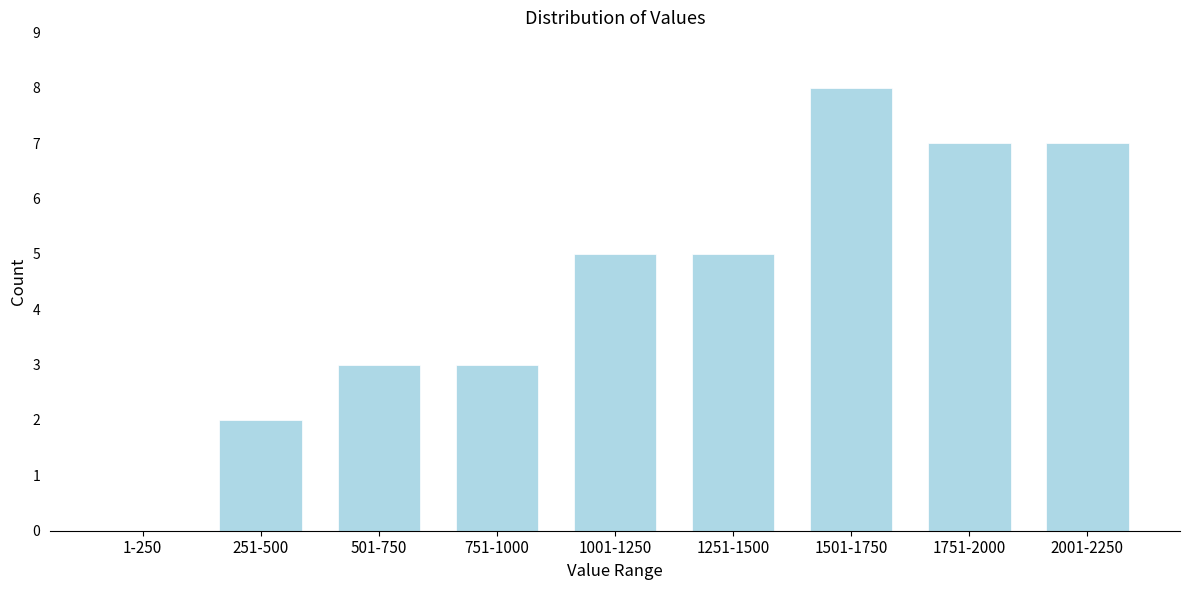

Reading left to right, what are all the values shown in this chart?

1-250=0	251-500=2	501-750=3	751-1000=3	1001-1250=5	1251-1500=5	1501-1750=8	1751-2000=7	2001-2250=7